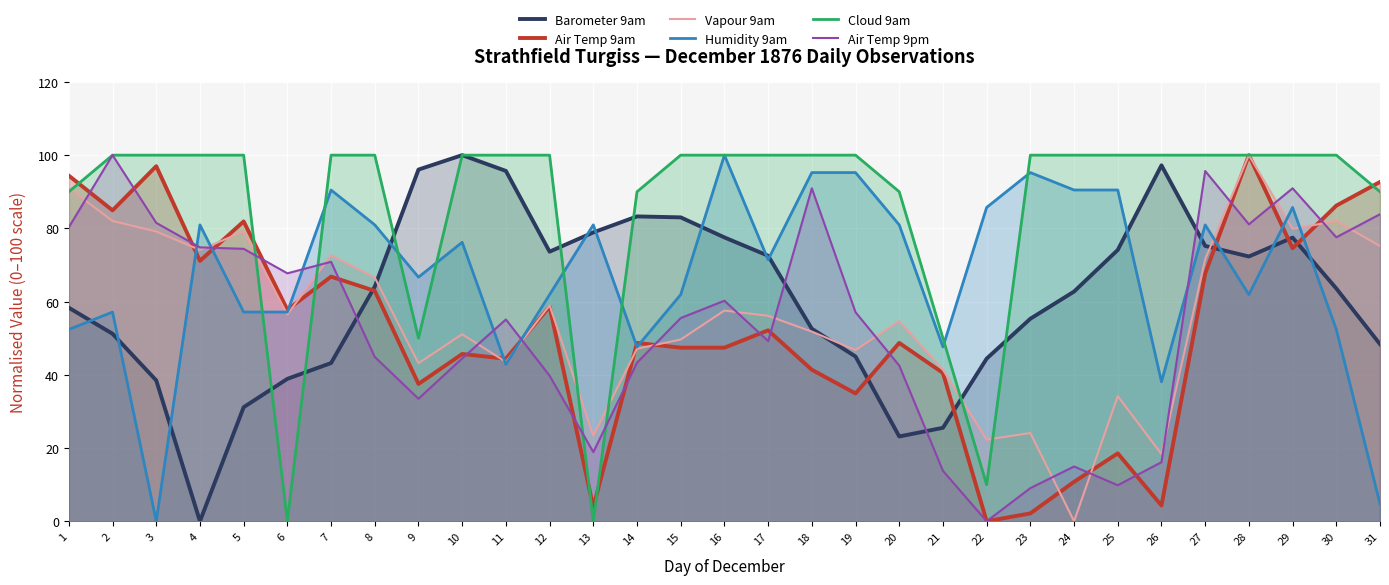

What is the average value of the Vapour 9am series?

55.9